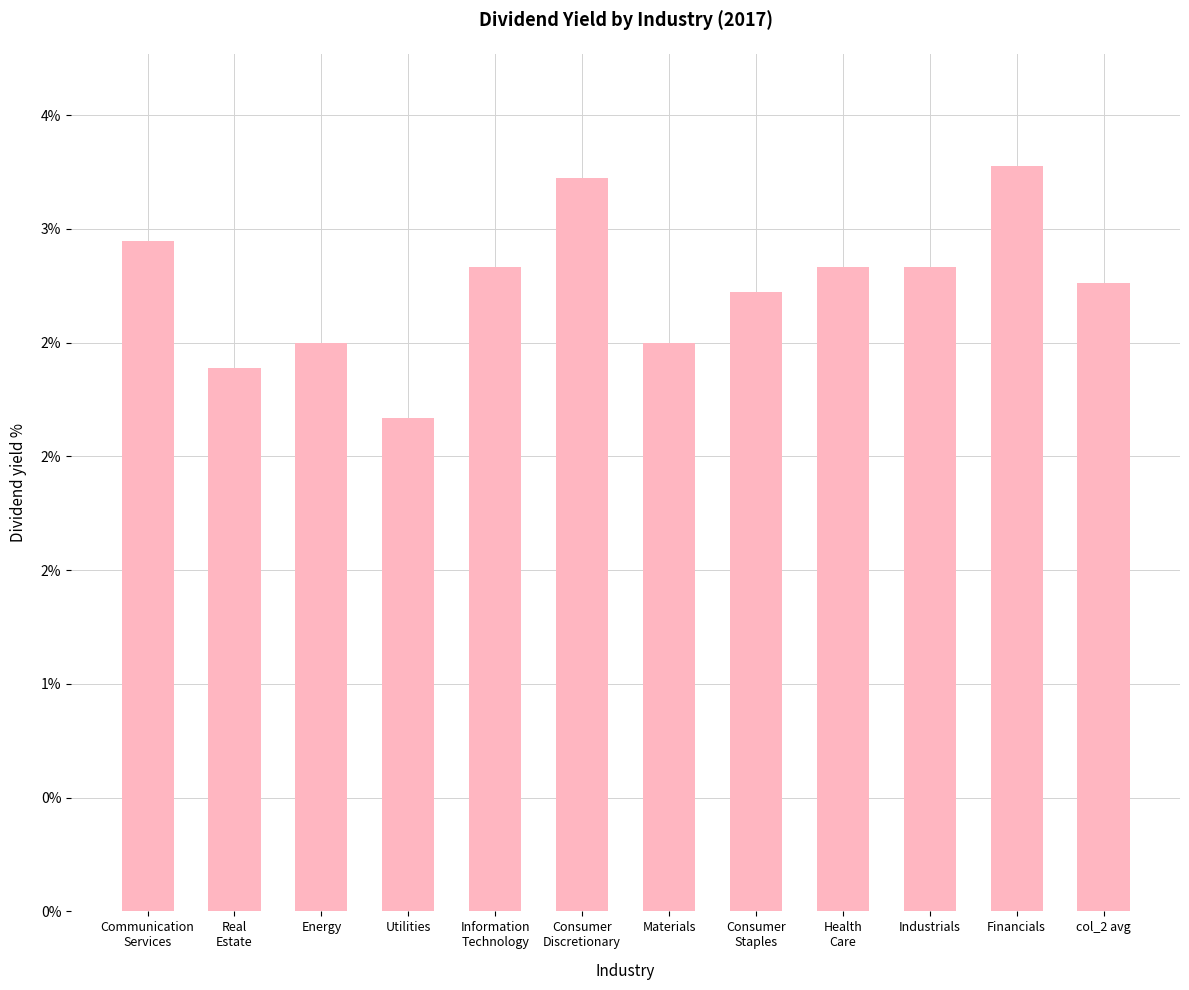

What is the difference between the maximum and minimum values?

1.1